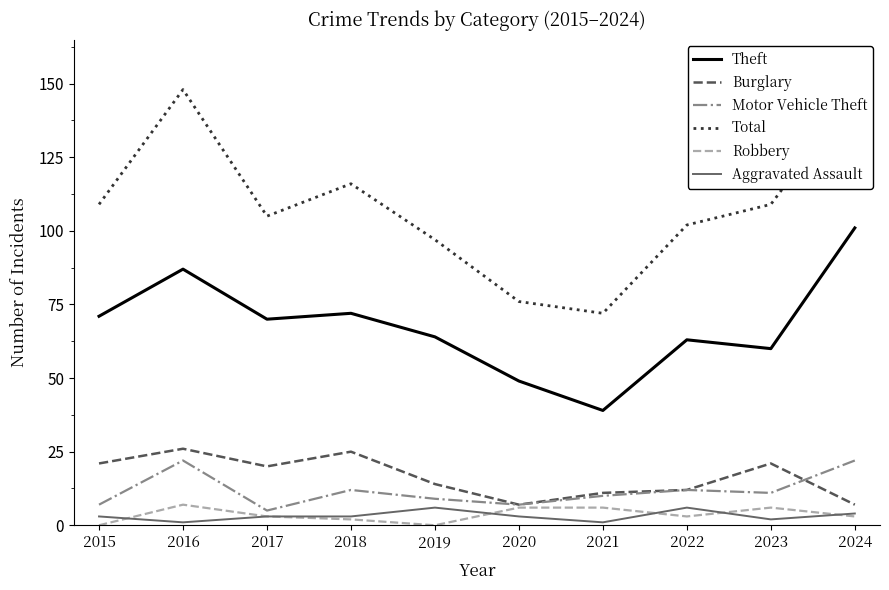

The value of Robbery at 2015 is 0. True or false?

True